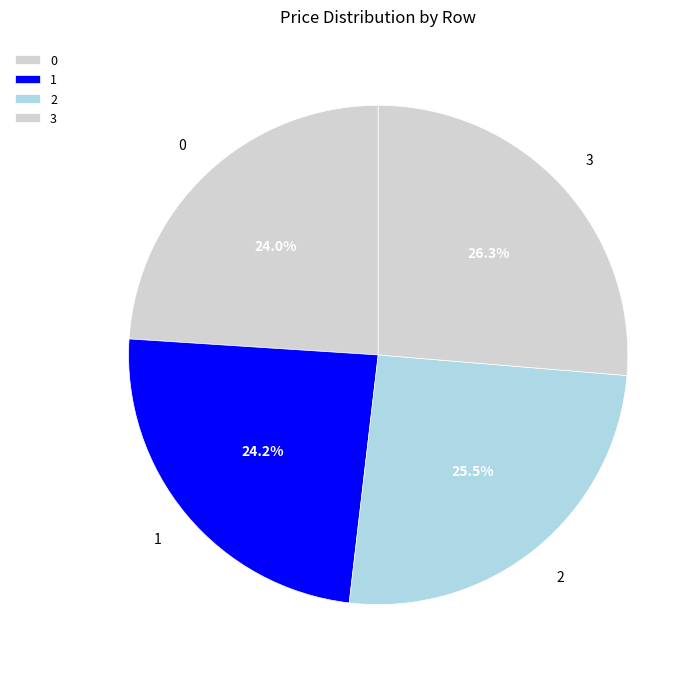

What is the largest slice in the pie chart?

3